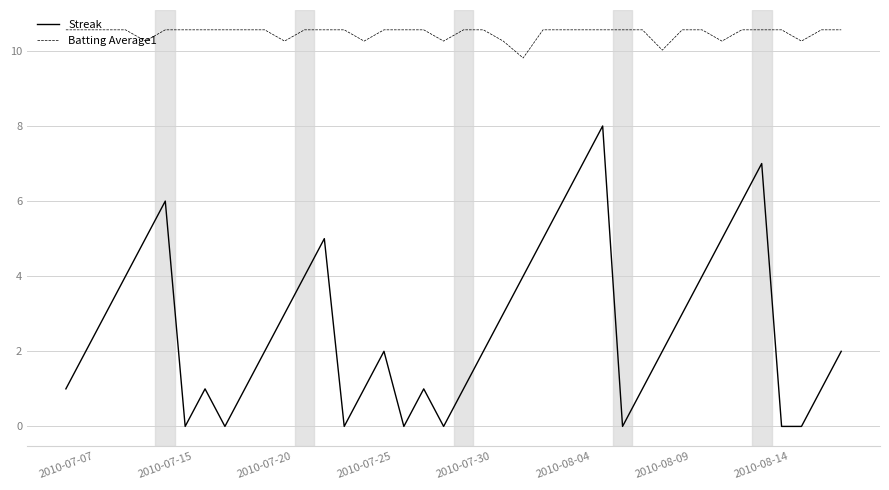

What is the highest value of the Streak series?

8.0